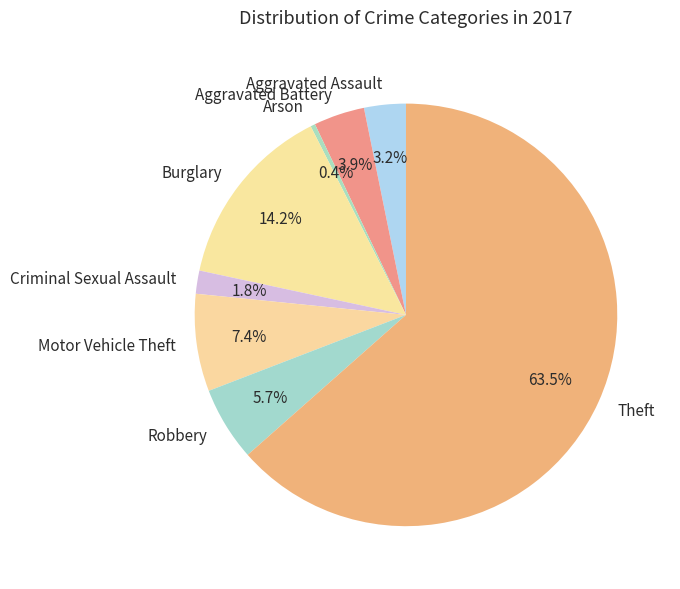

How many segments does this pie chart have?

8